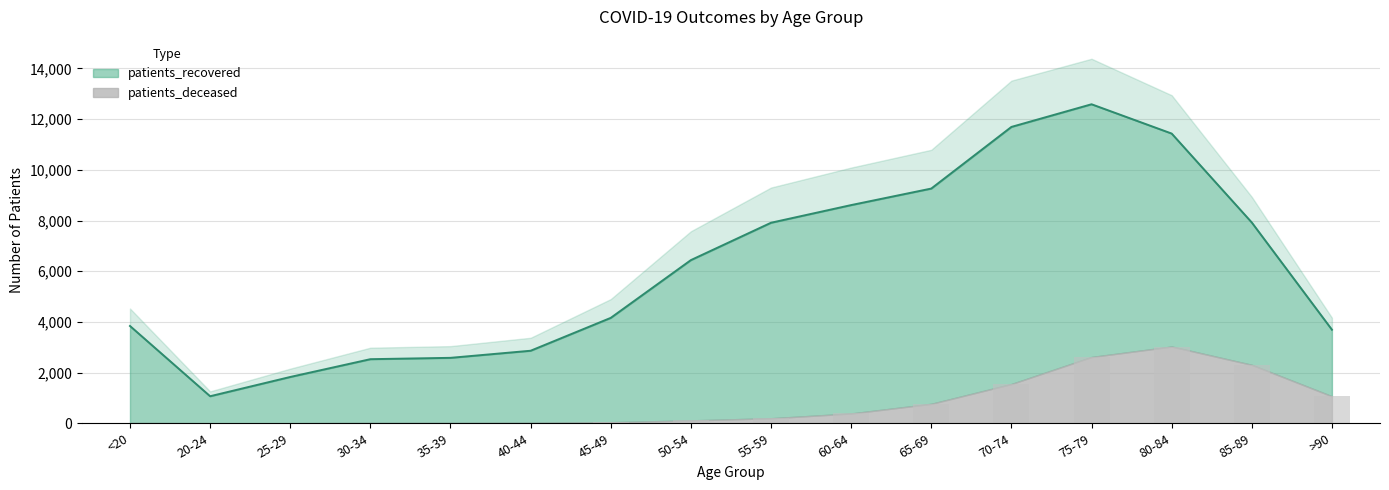

Which series has the largest total across all categories?

patients_recovered